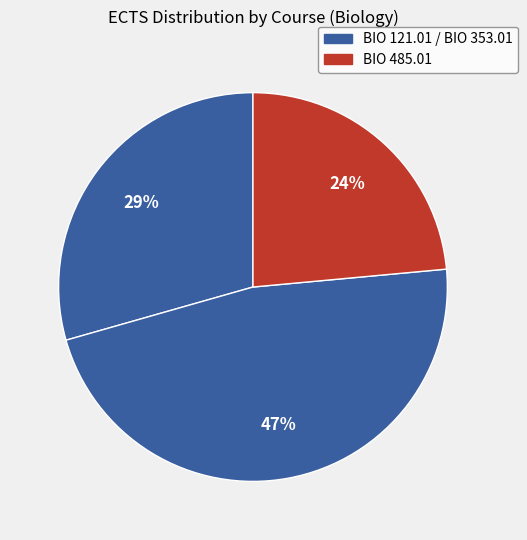

How many slices are in this pie chart?

3